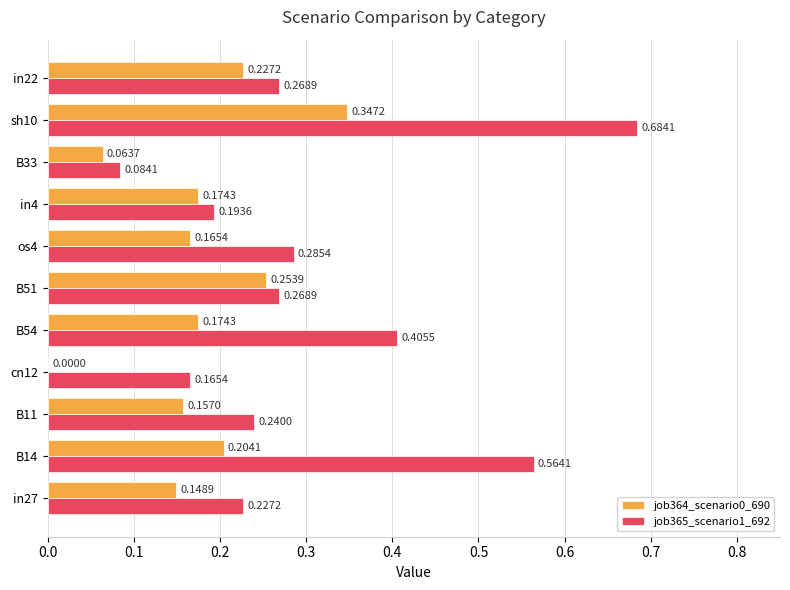

Between in27 and cn12, which series saw the biggest shift?

job364_scenario0_690